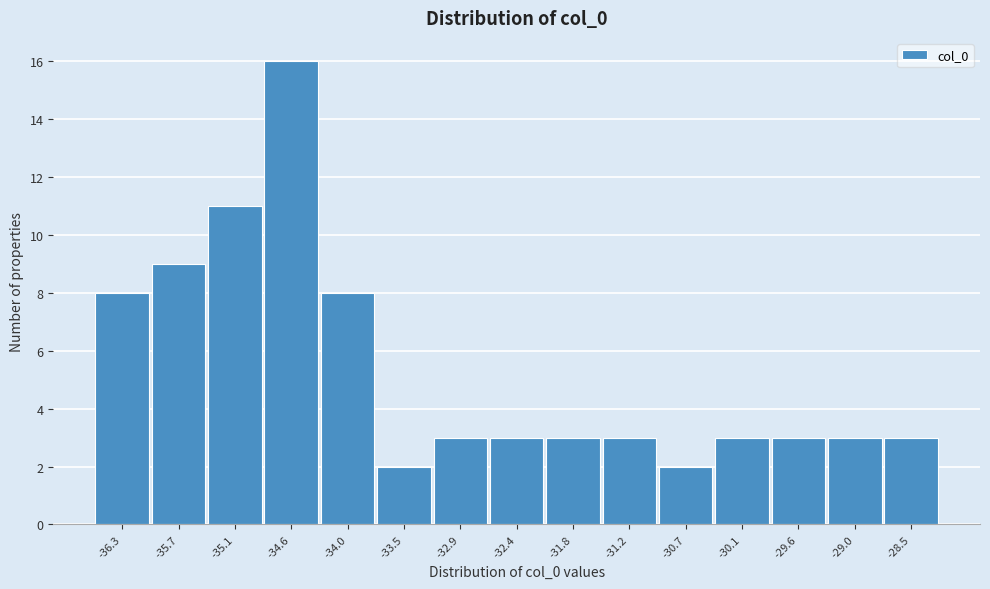

Reading left to right, what are all the values shown in this chart?

-36.3=8	-35.7=9	-35.1=11	-34.6=16	-34.0=8	-33.5=2	-32.9=3	-32.4=3	-31.8=3	-31.2=3	-30.7=2	-30.1=3	-29.6=3	-29.0=3	-28.5=3